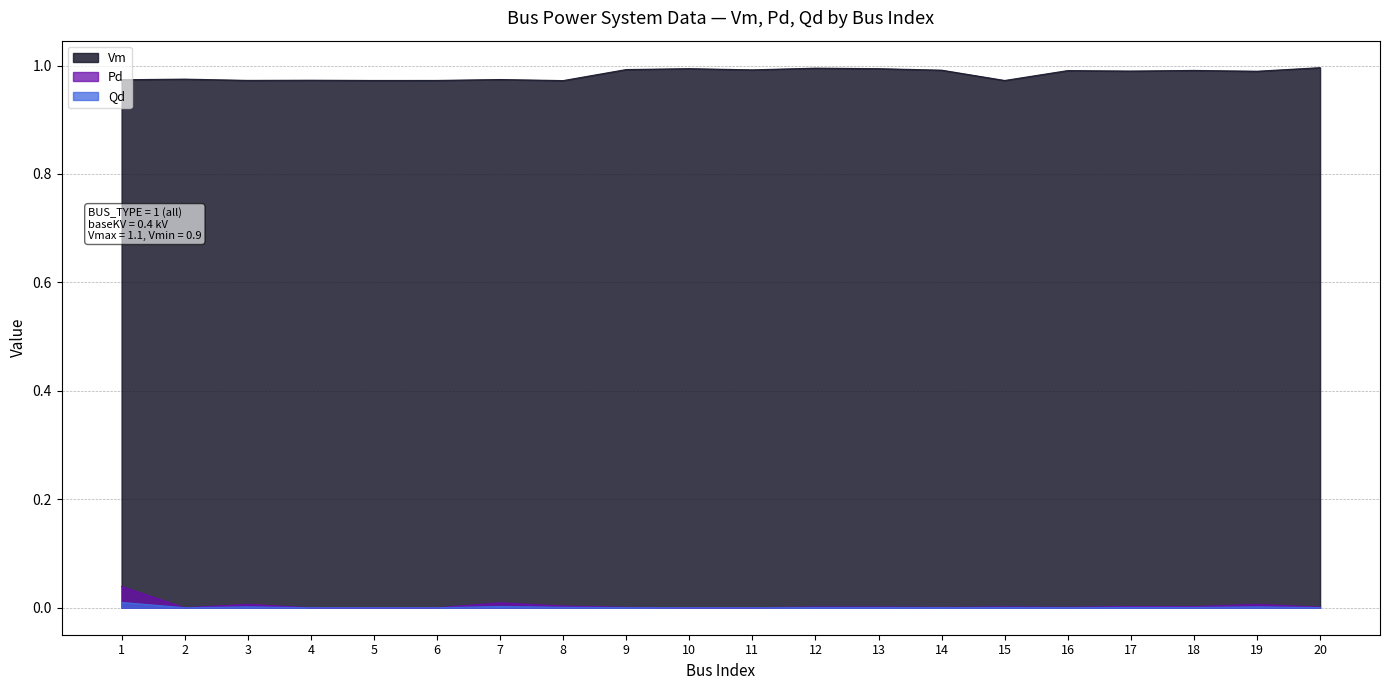

At which category does the chart reach its peak across all series?

20